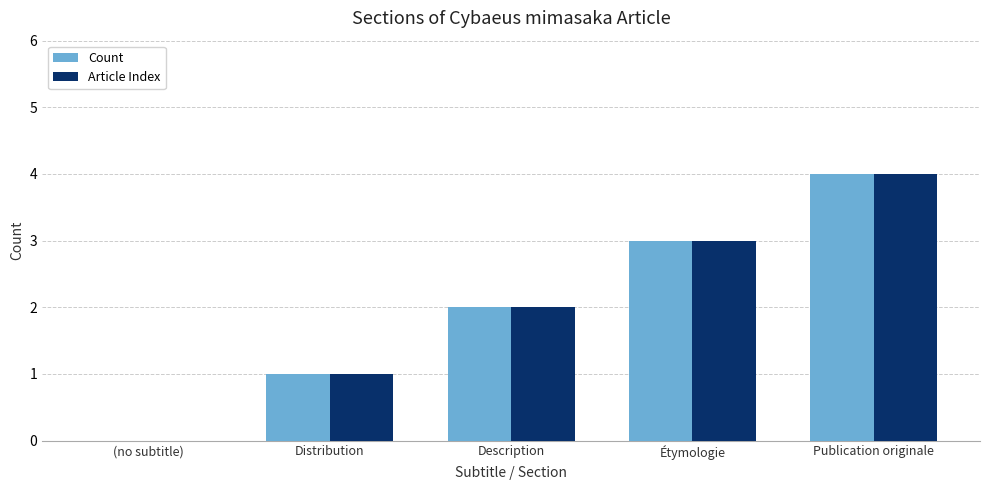

What is the total value across all series at Publication originale?

8